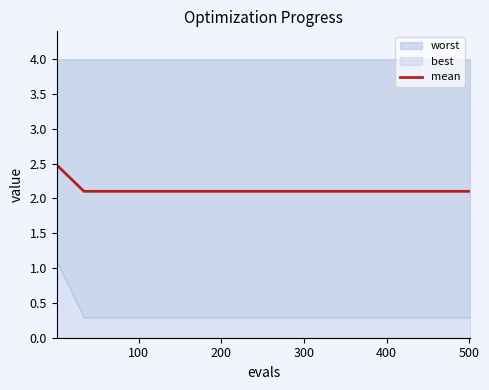

What is the lowest value of the mean series?

2.1